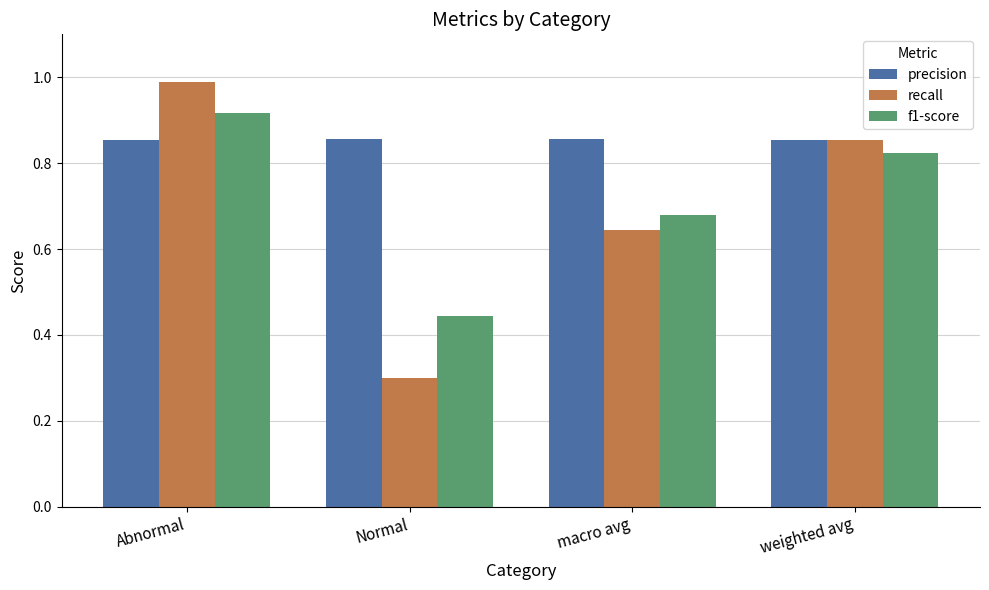

Between Abnormal and weighted avg, which series saw the biggest shift?

recall